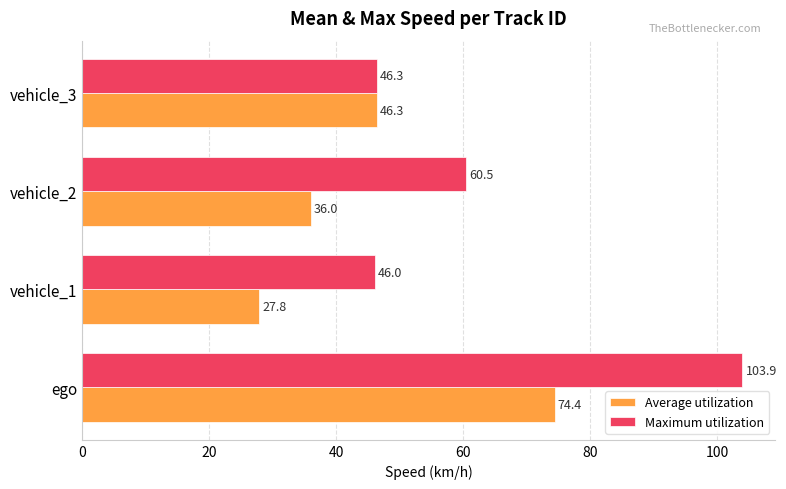

How many values in the Average utilization series exceed 46?

2